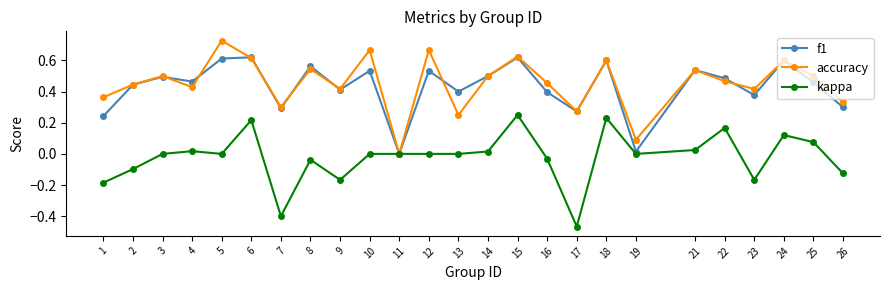

Is the value of f1 at 26 greater than the value of kappa at 13?

Yes